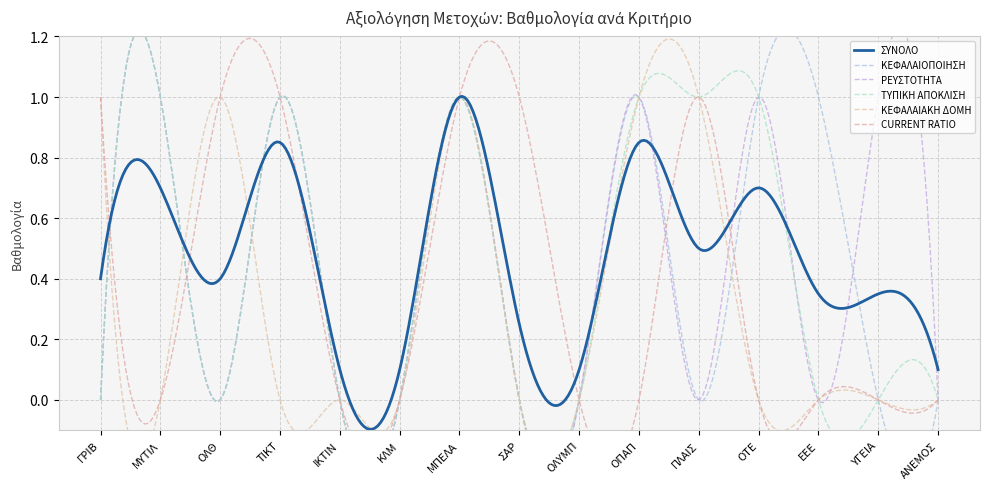

Does the chart display data point markers on the line(s)?

No